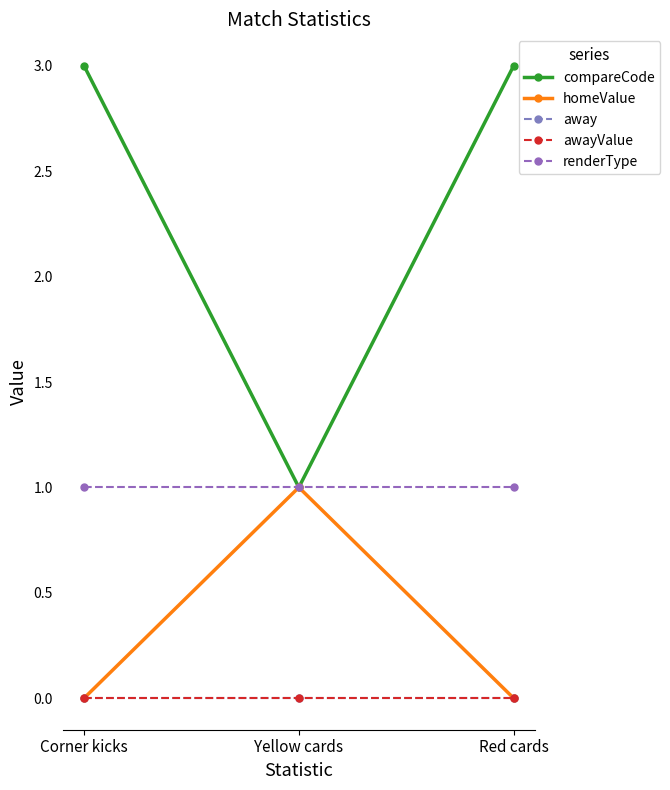

Does the chart have visible grid lines?

No